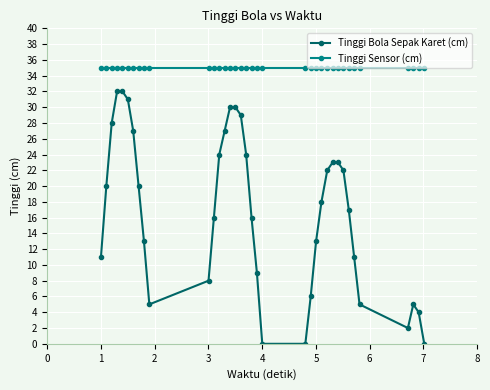

Rank the series by their maximum value, from highest to lowest.

Tinggi Sensor (cm), Tinggi Bola Sepak Karet (cm)